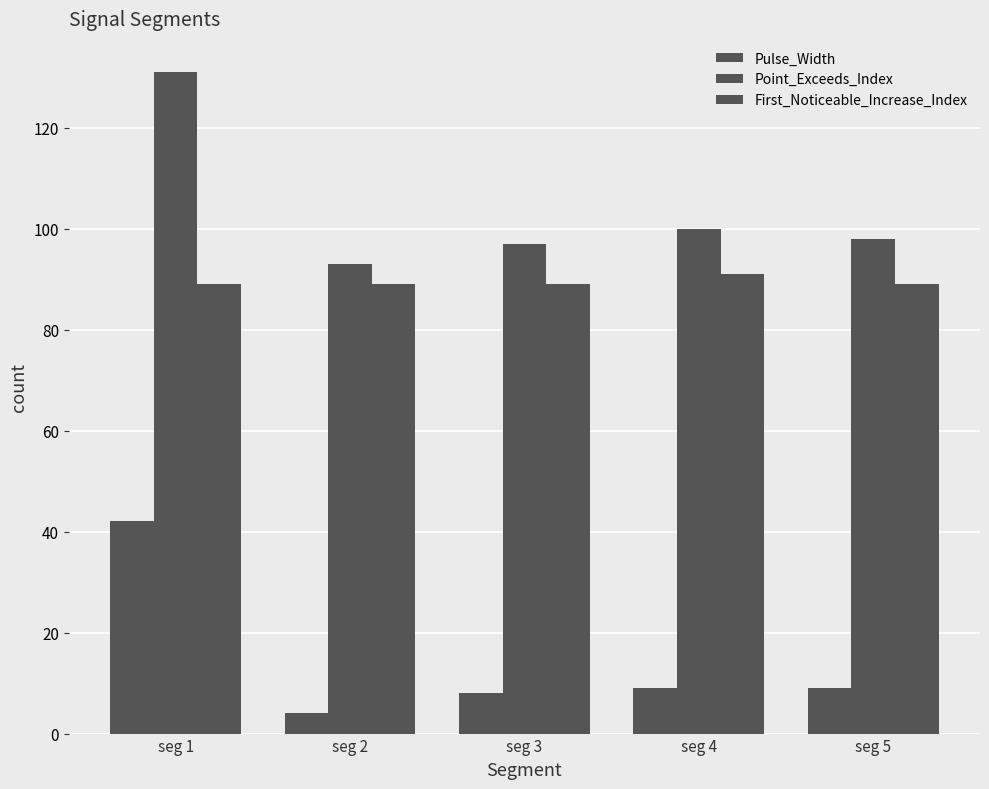

How many bars are there in each group?

3